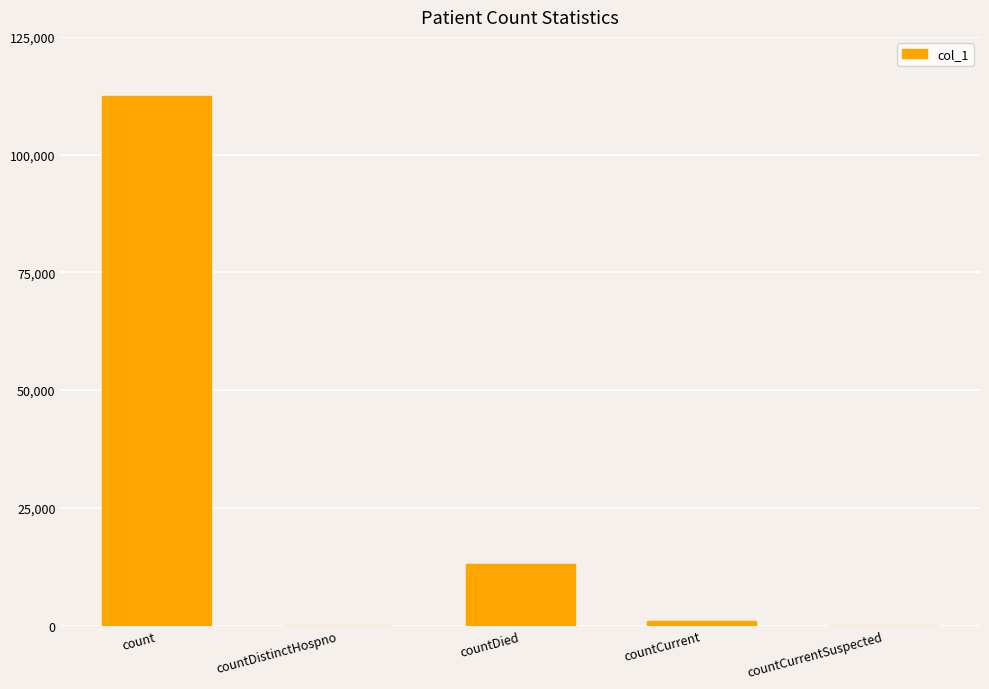

The value at count is 193542. True or false?

False